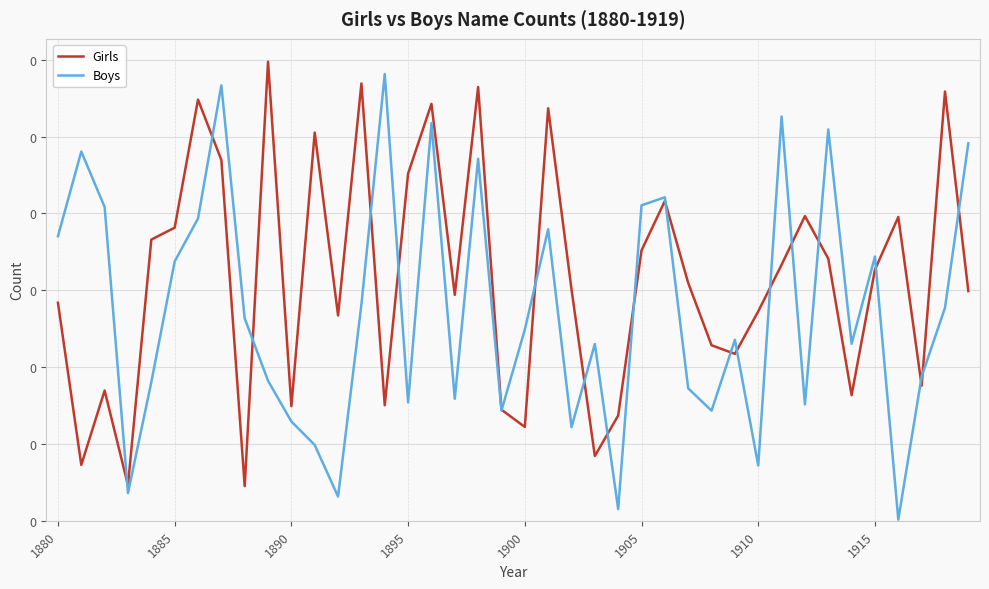

Is this an area chart (filled region under the line)?

No